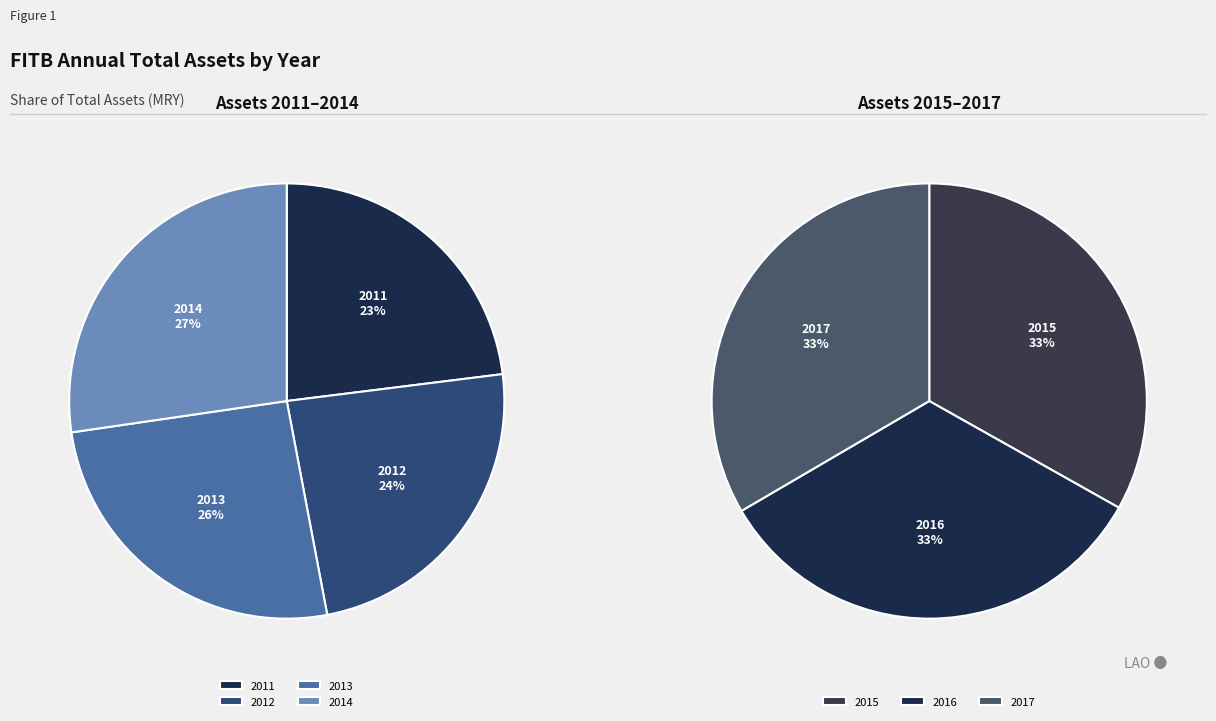

Which category has the smallest portion of the pie?

2011